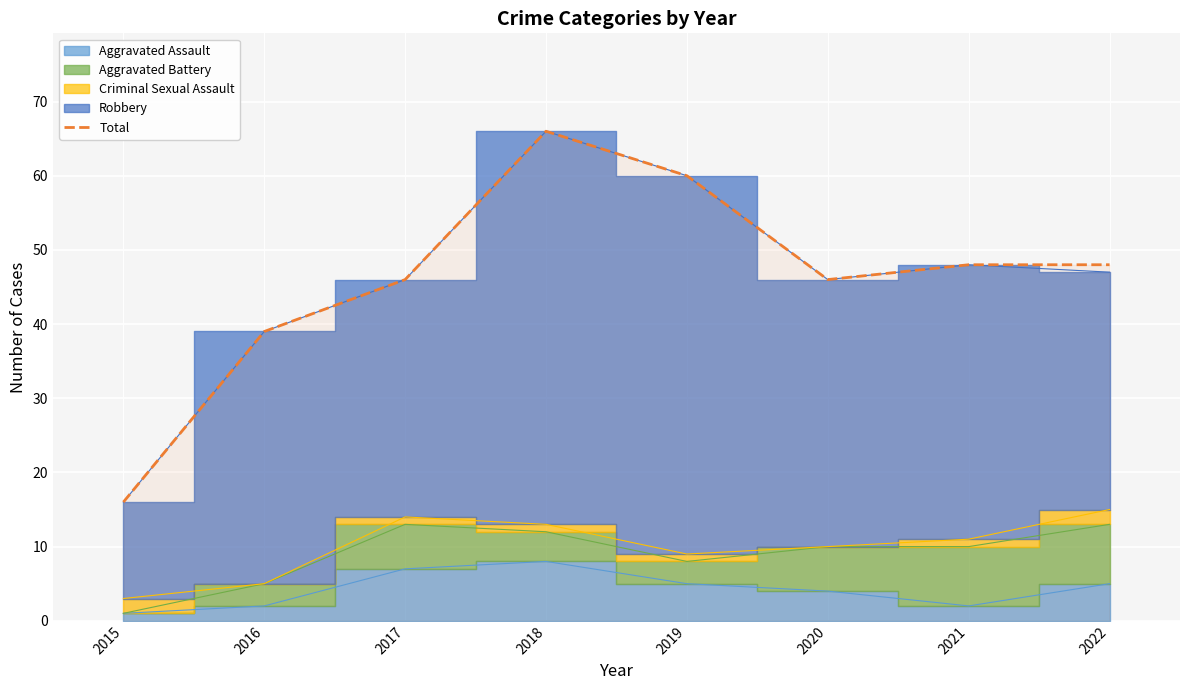

Reading left to right, list all the values displayed in this chart.

16	39	46	66	60	46	48	48